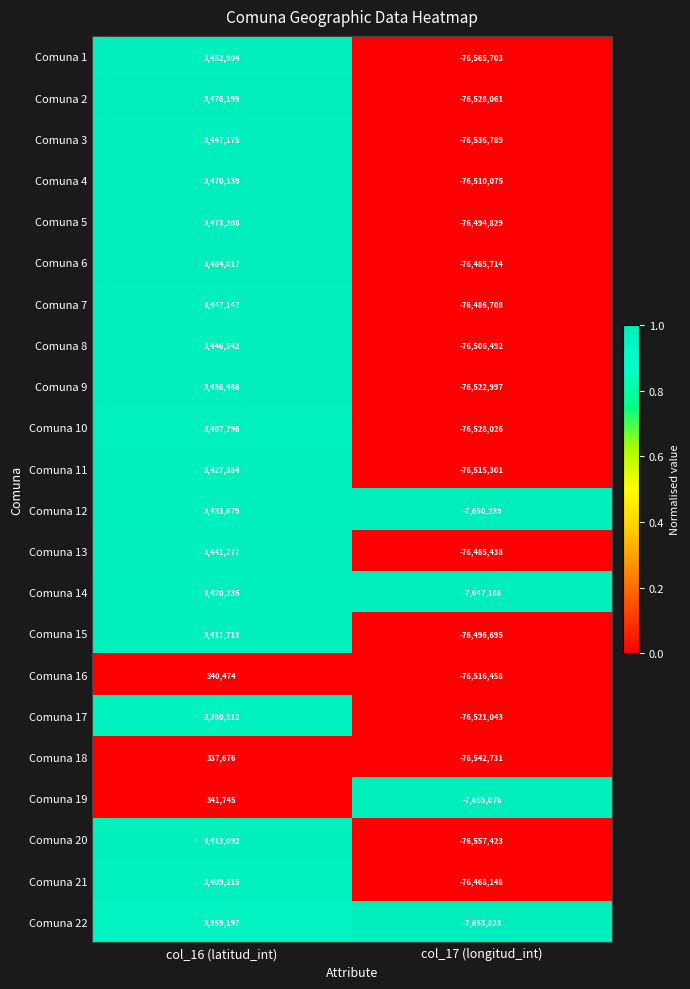

What is the difference between the highest and lowest values at col_16 (latitud_int)?

3146341